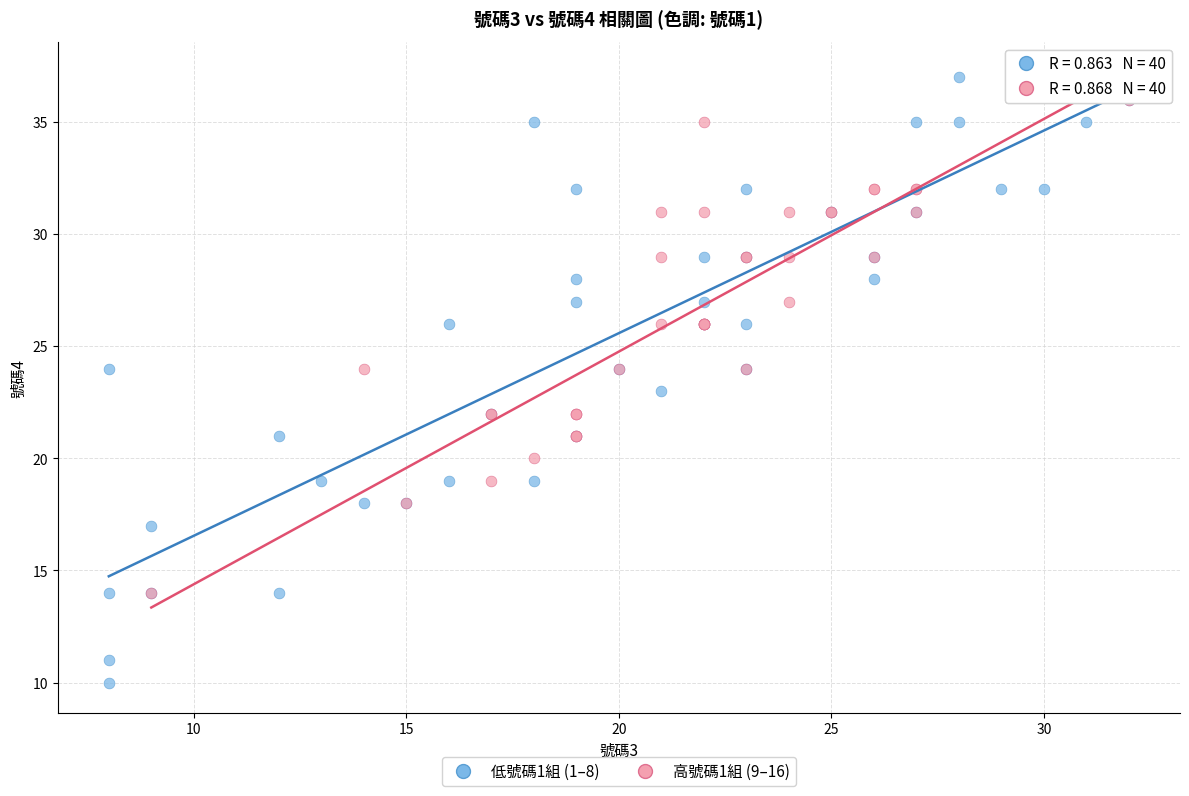

What are all the series names shown in the legend?

低號碼1組 (1–8), 高號碼1組 (9–16)